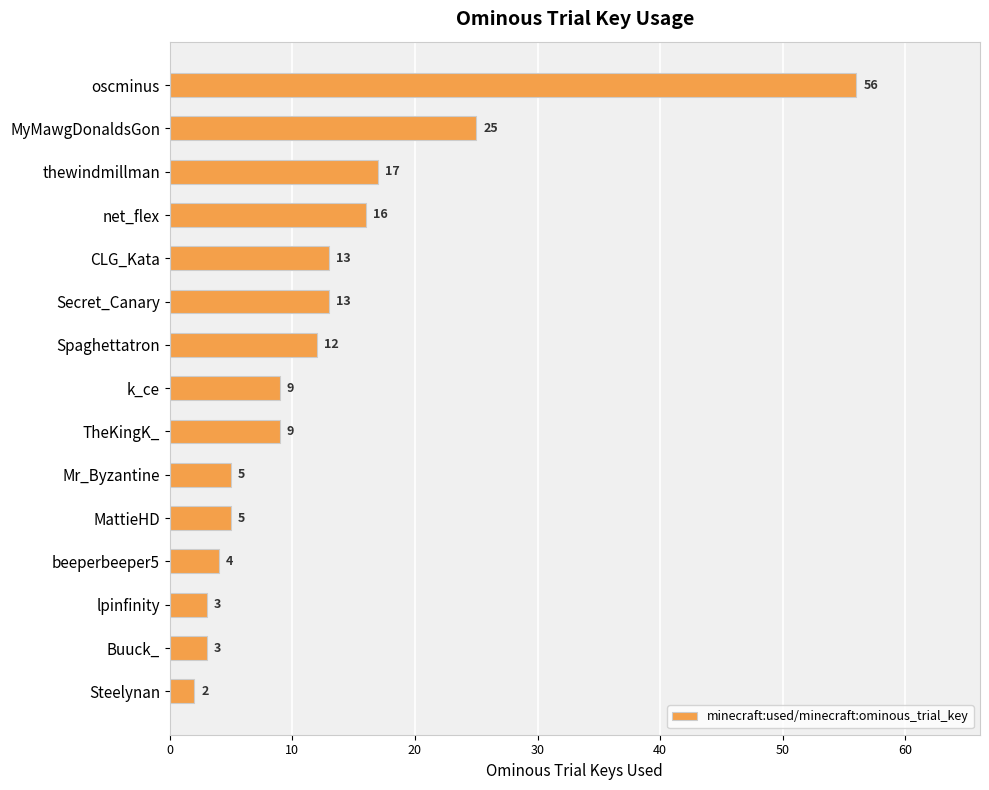

What is the difference between the maximum and minimum values?

54